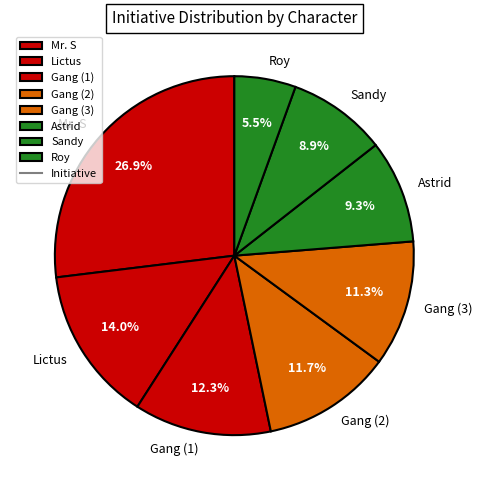

The Roy slice represents 19% of the pie. True or false?

False